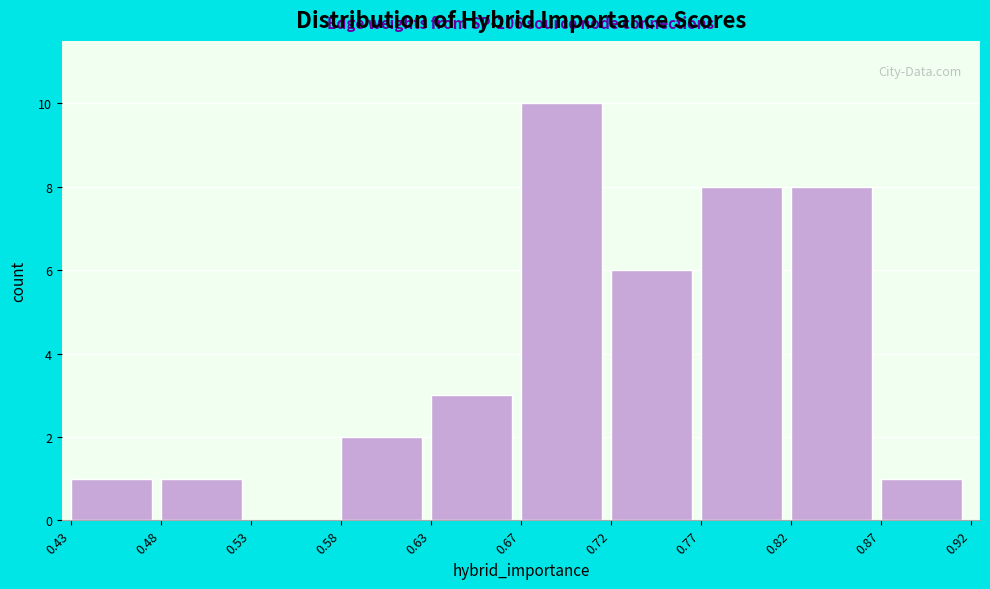

Which range on the x-axis has the tallest bar?

0.67 to 0.72